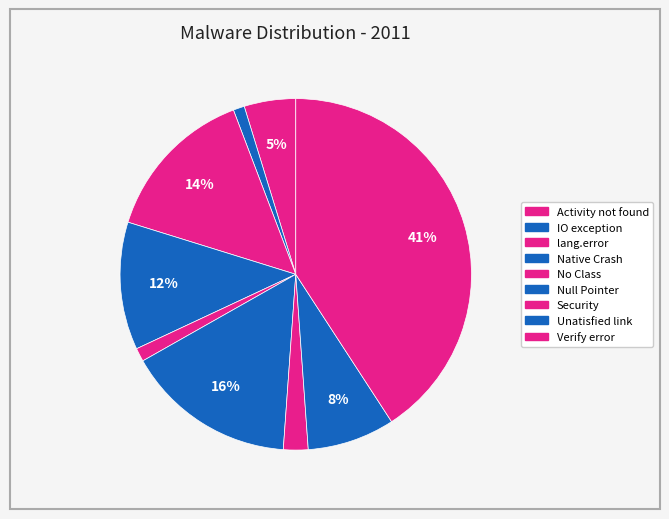

How many slices are in this pie chart?

9